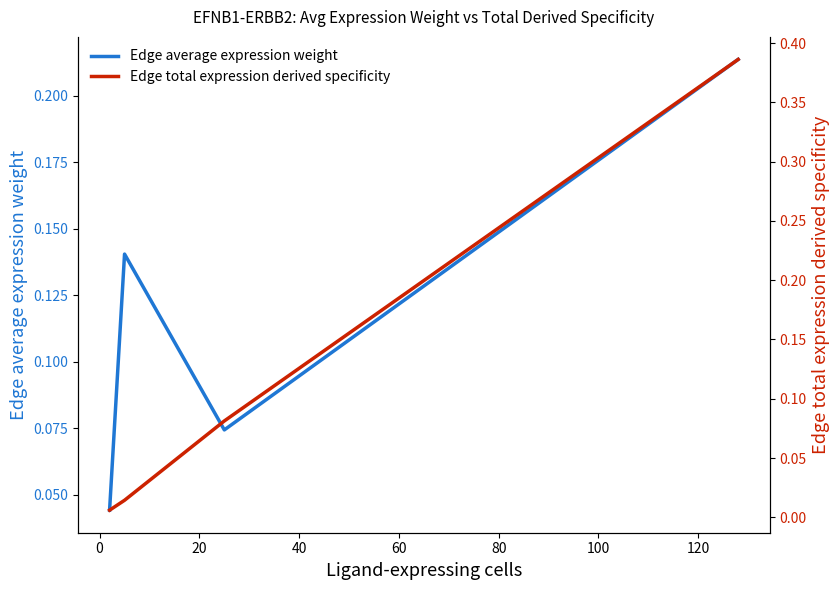

What is the difference between the second highest and minimum values in the Edge total expression derived specificity series?

0.1